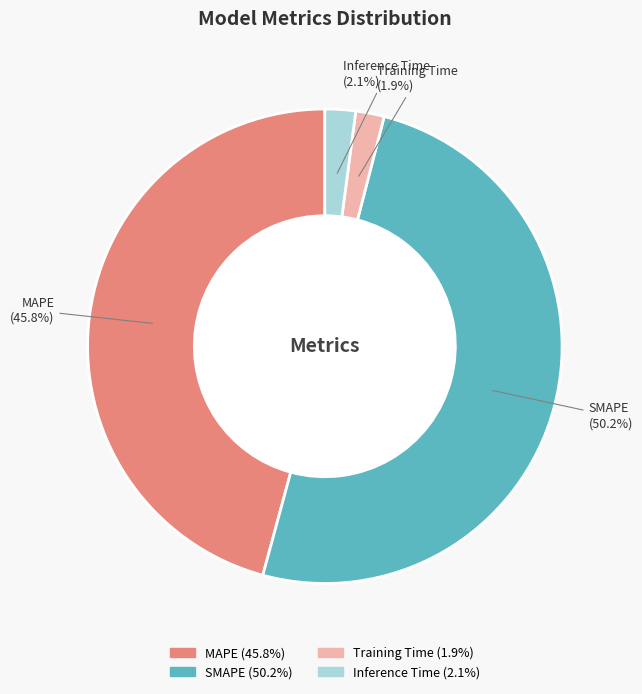

The SMAPE slice represents 50% of the pie. True or false?

True